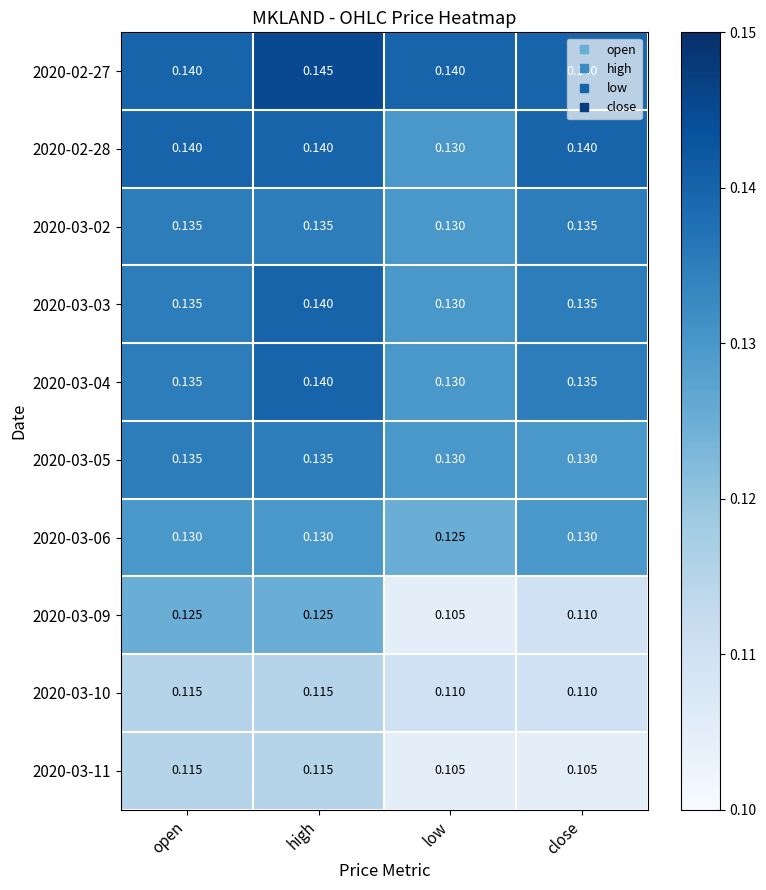

Where is 2020-03-03 nearest to the value 0?

low